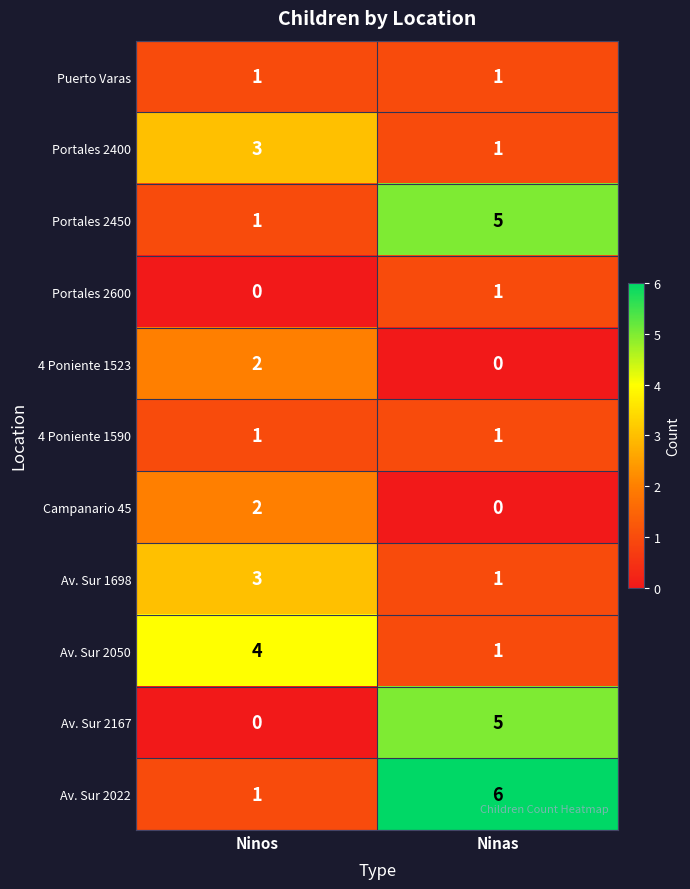

The value of Av. Sur 1698 at Ninos is 4. True or false?

False